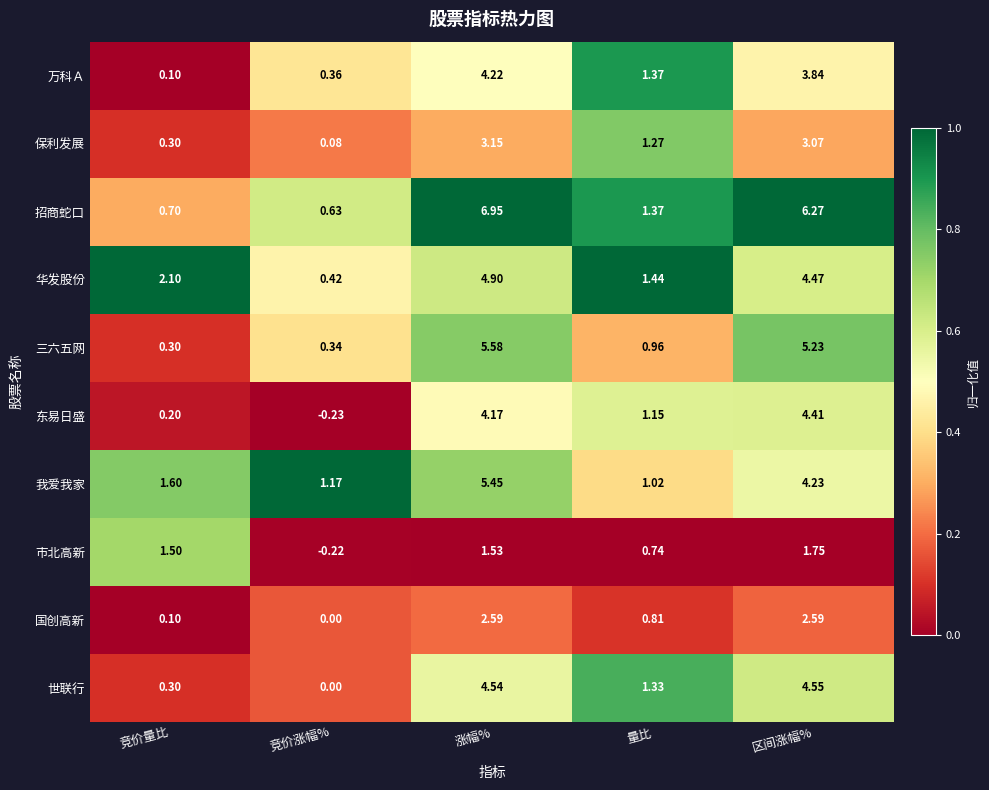

Where is 三六五网 nearest to the value 2?

量比